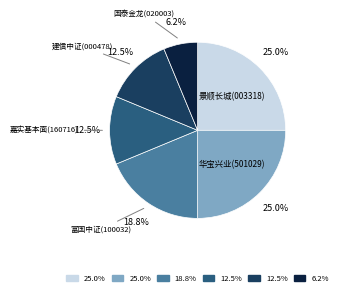

Count the number of slices in the pie.

6